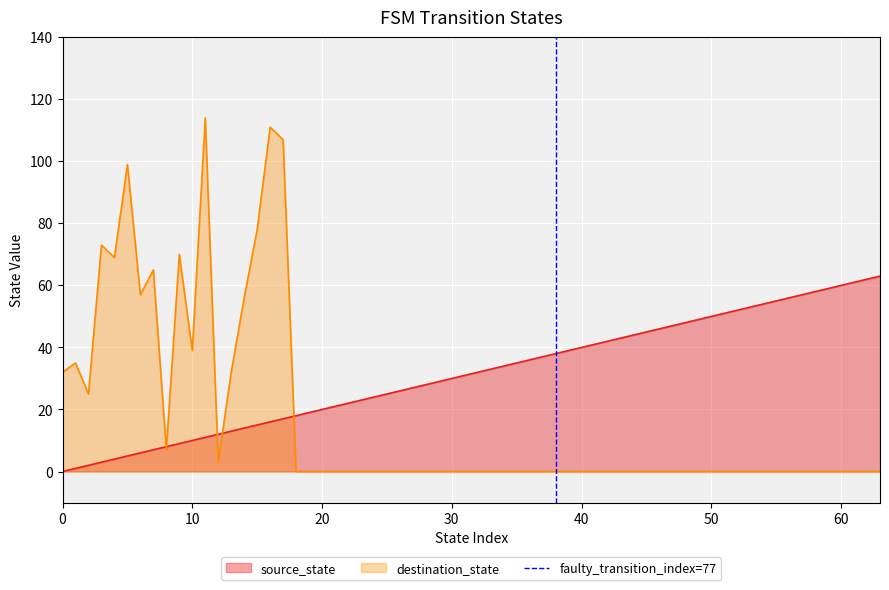

What is the highest value of the source_state series?

63